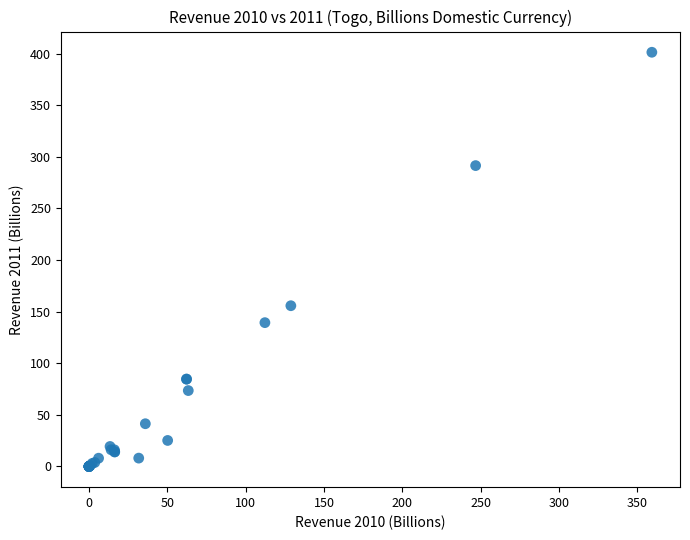

What Y value in the scatter plot is closest to 200?

155.7